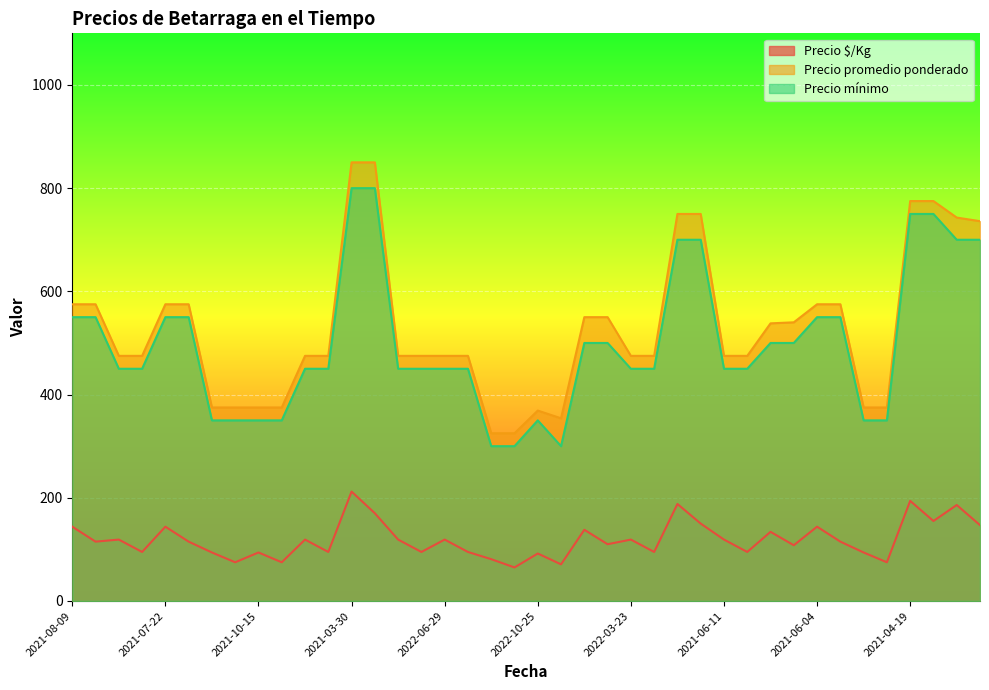

Where is Precio $/Kg nearest to the value 138?

2022-06-09